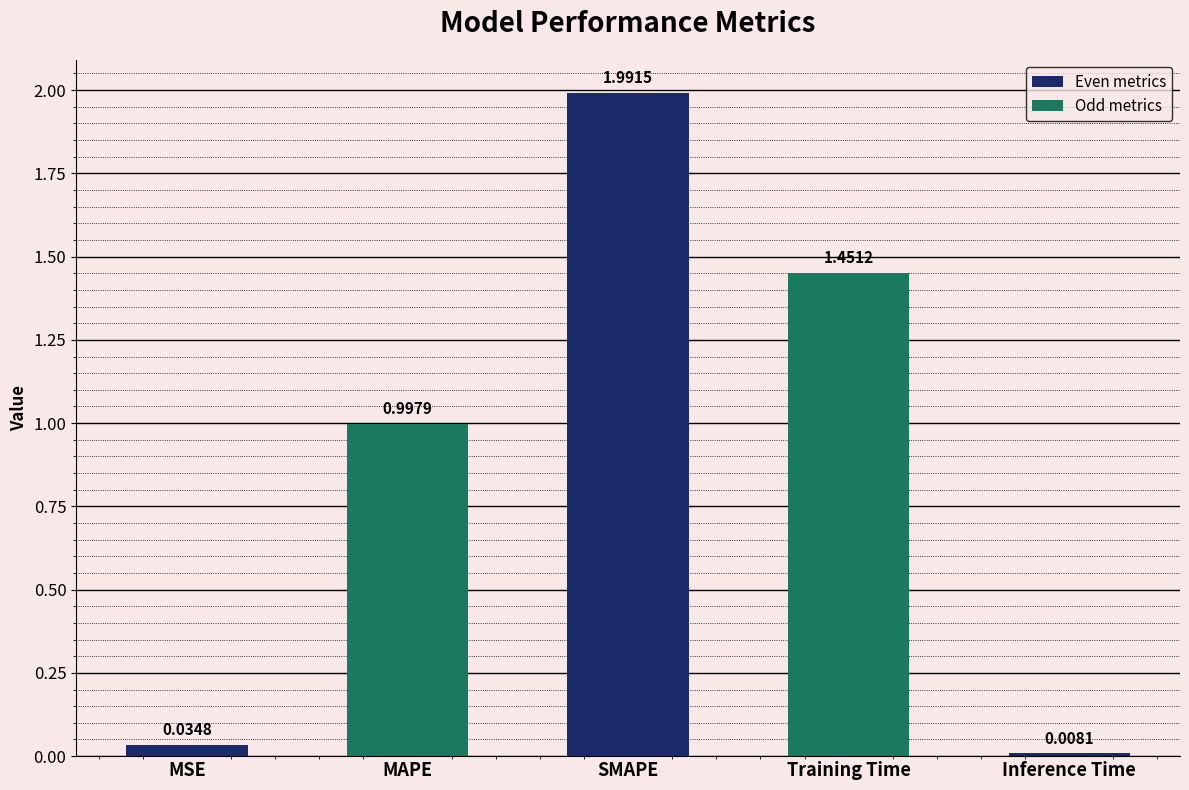

At which category does the chart reach its minimum across all series?

Inference Time